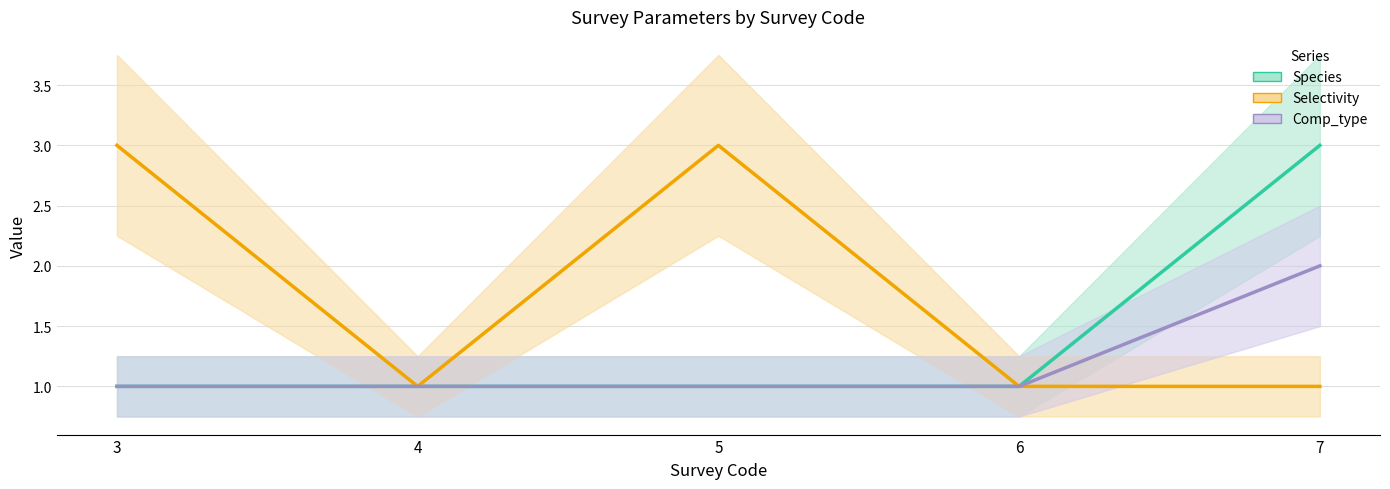

What is the difference between the maximum and minimum values in the Species series?

2